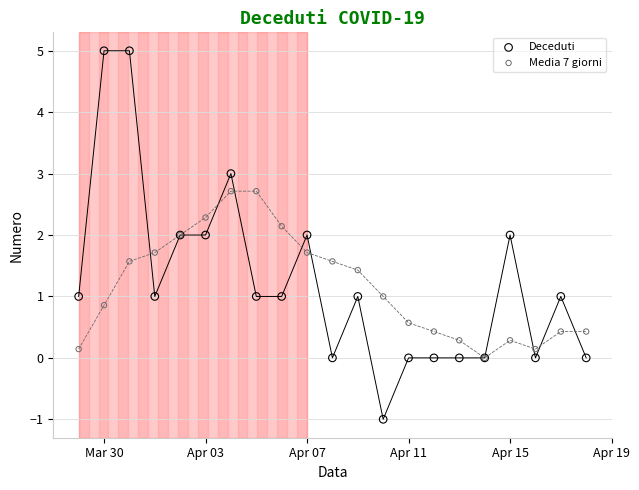

What are all the series names shown in the legend?

Deceduti, Media 7 giorni